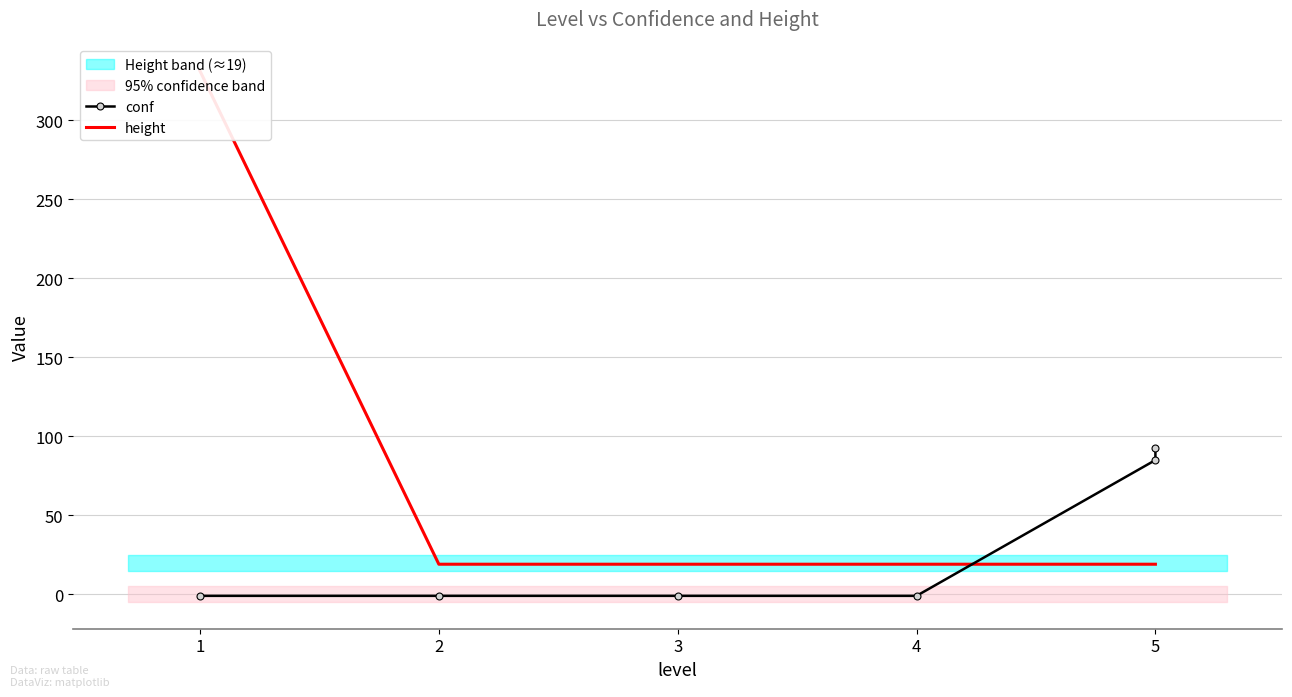

List the series in order of their peak value, highest first.

height, conf